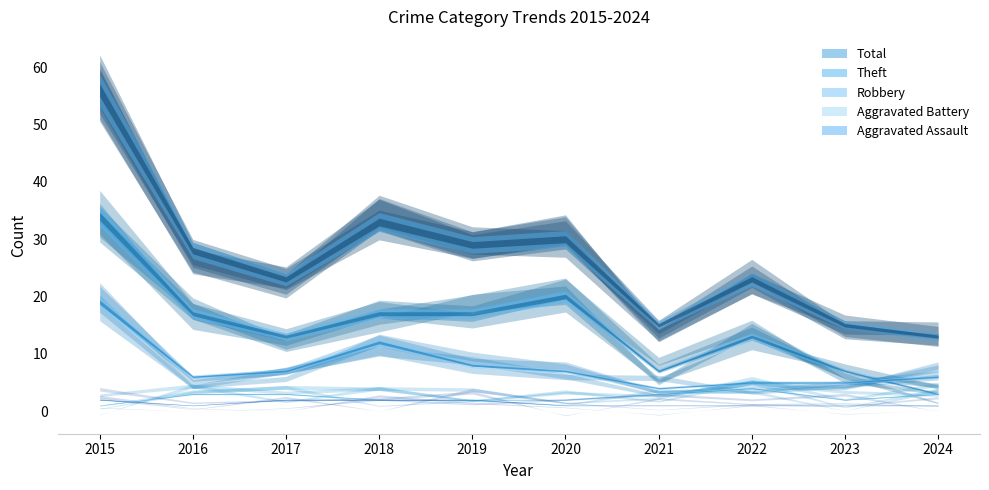

List the series in order of their peak value, lowest first.

Aggravated Assault, Aggravated Battery, Robbery, Theft, Total